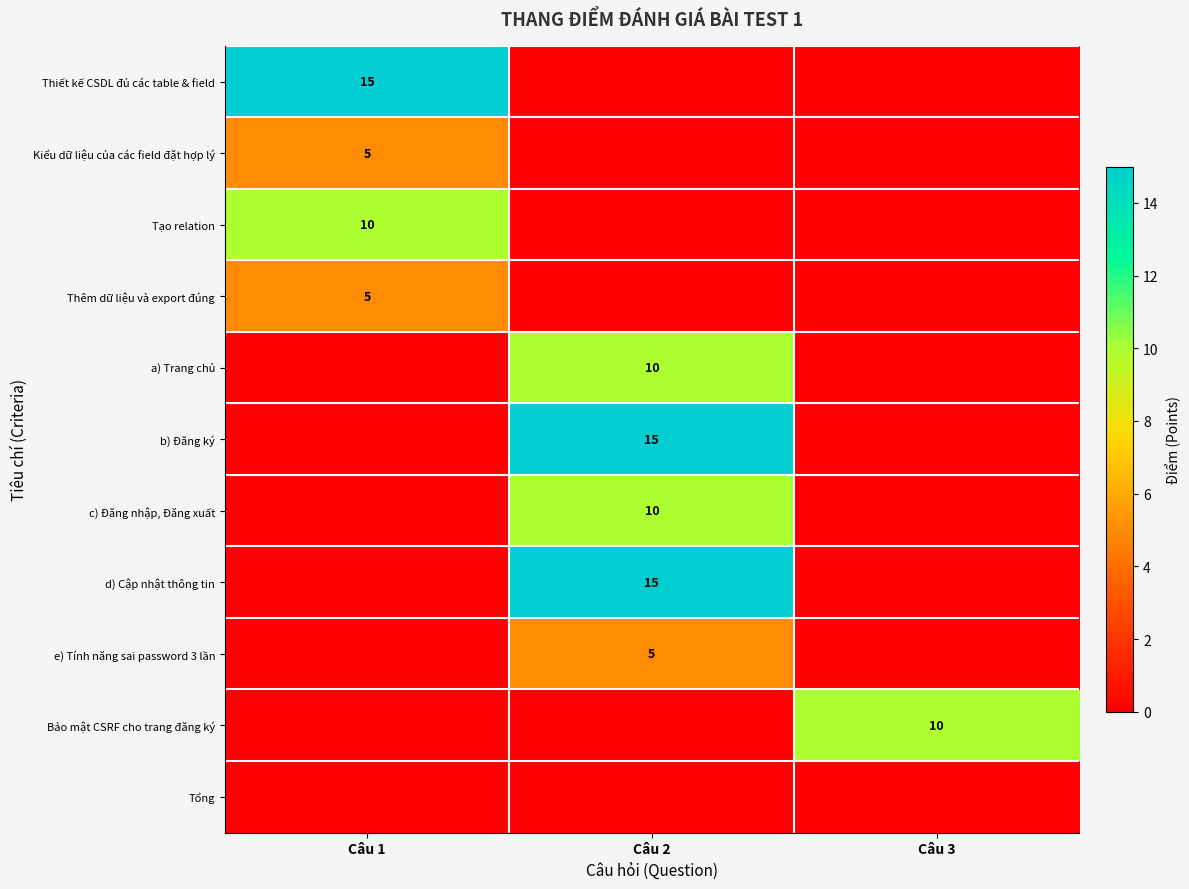

True or false: a) Trang chủ has a value of 10 at Câu 2.

True